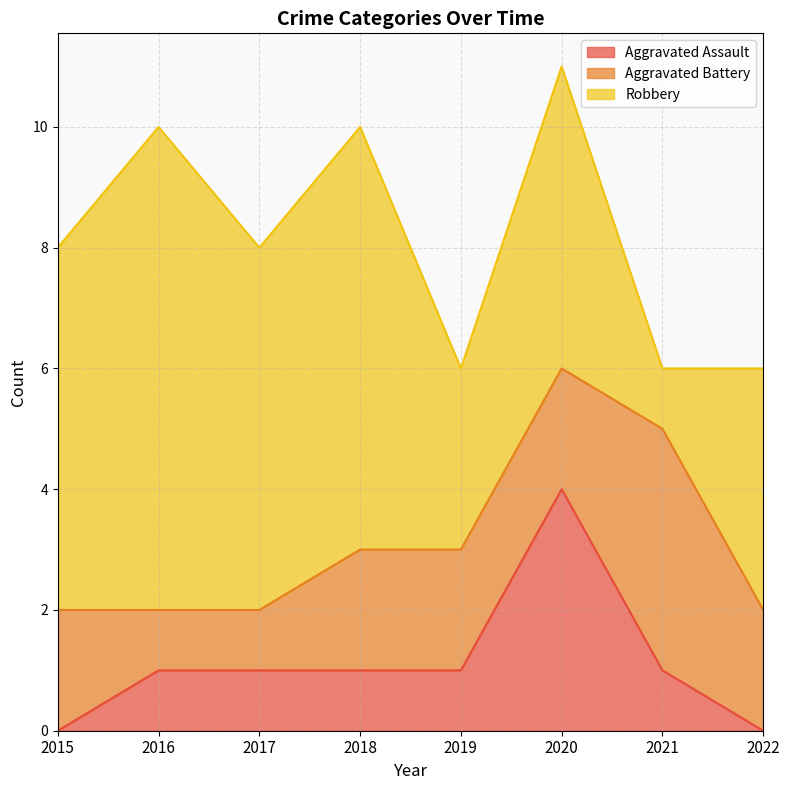

Where is the first local maximum for Aggravated Assault?

2020